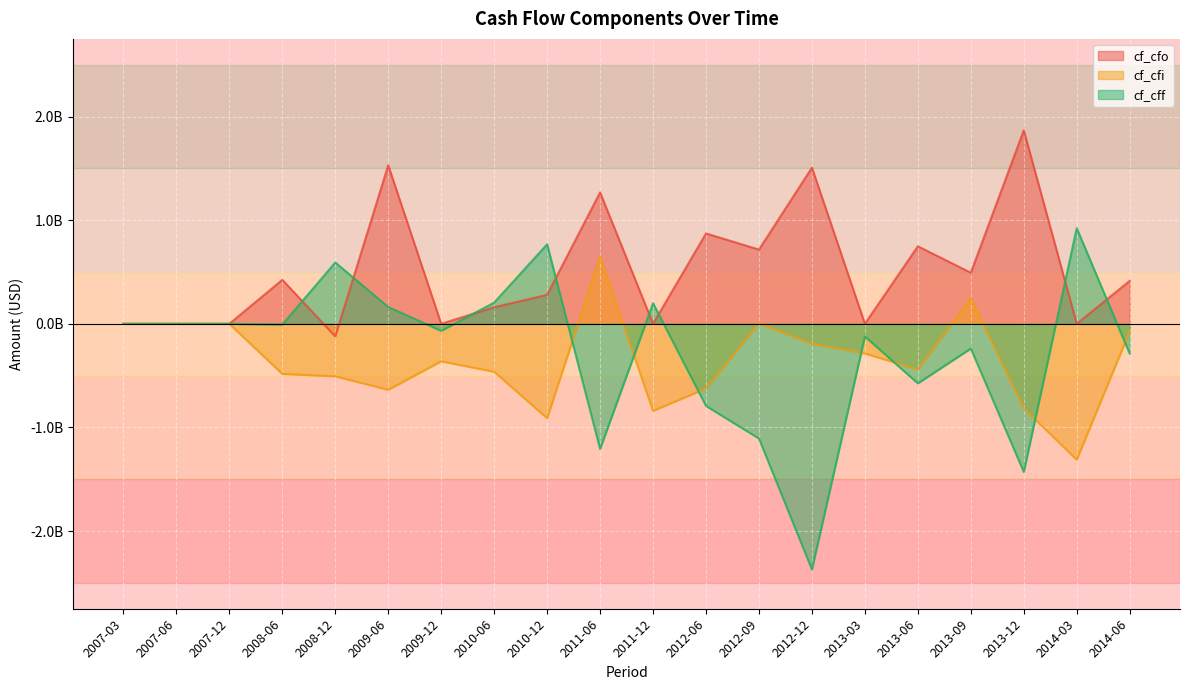

What is the total value across all series at 2008-06?

-66608746.0